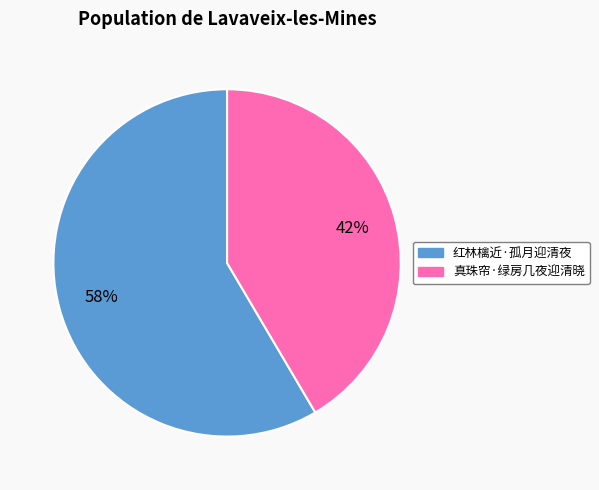

The 红林檎近·孤月迎清夜 slice represents 45% of the pie. True or false?

False